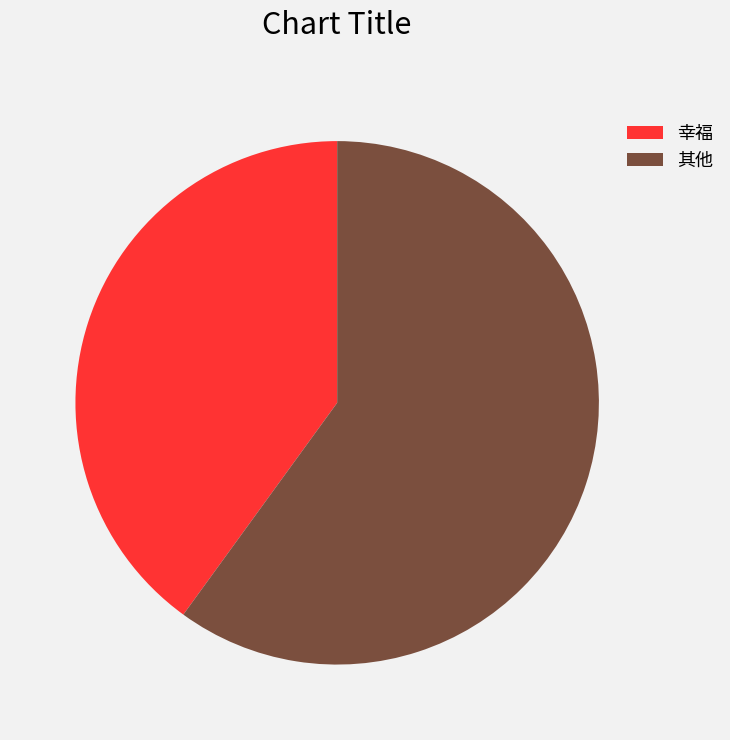

What is the largest slice in the pie chart?

其他